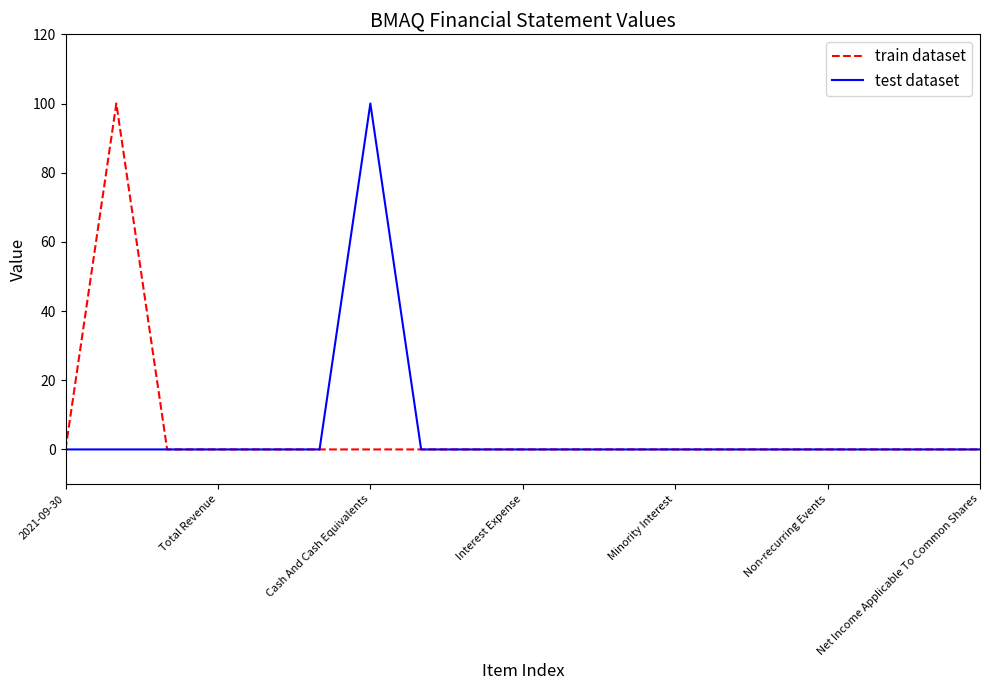

How many lines are shown in the chart?

2